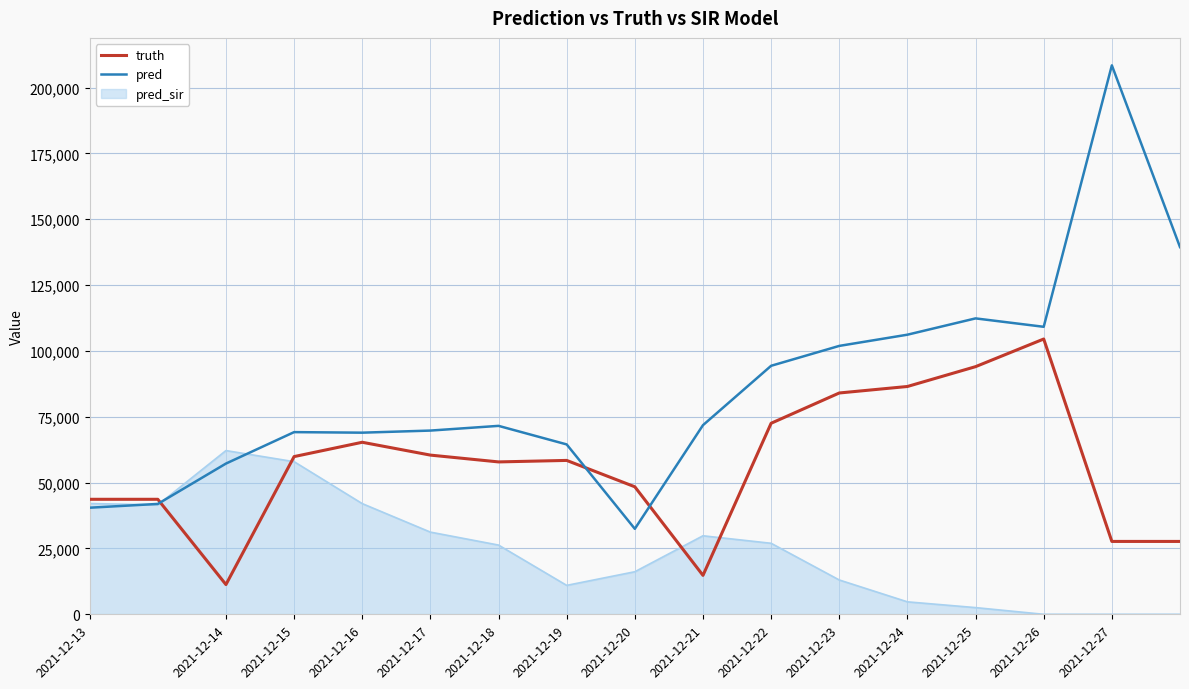

What is the difference between the maximum and minimum values in the pred series?

175975.0